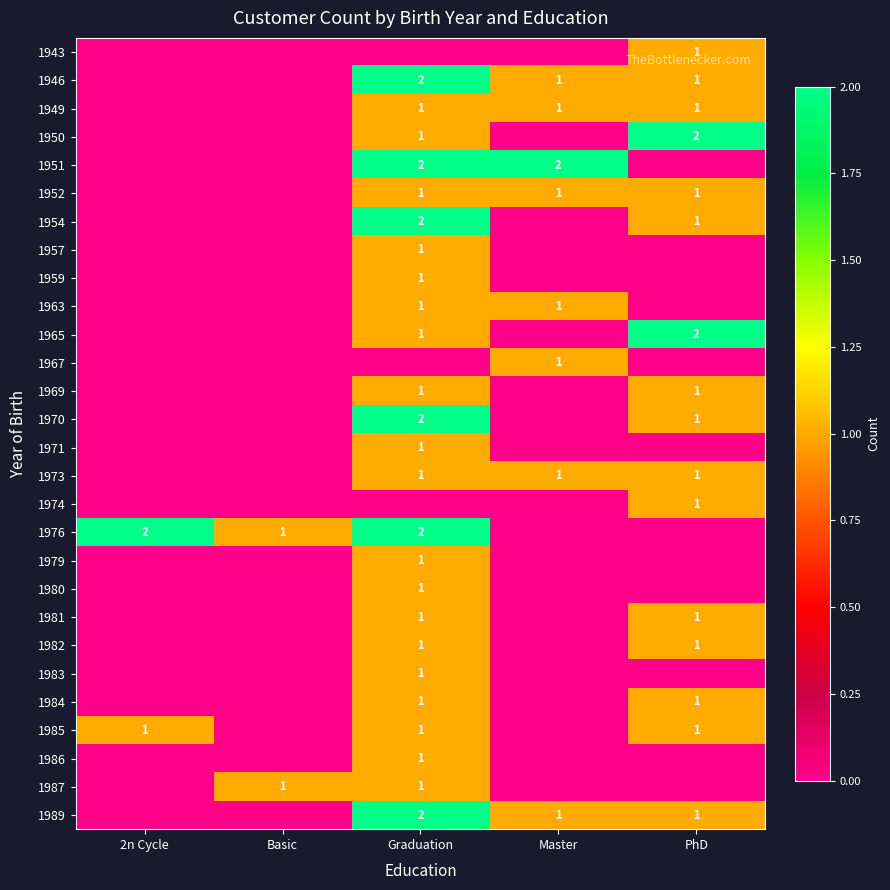

The 1973 series shows 2 at Master. True or false?

False